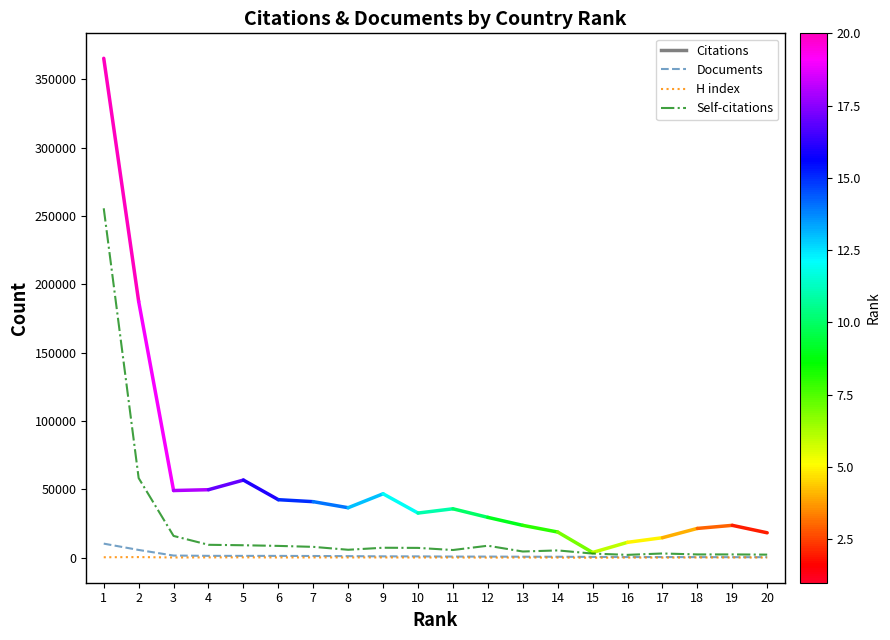

Which series has the widest spread of values?

Self-citations